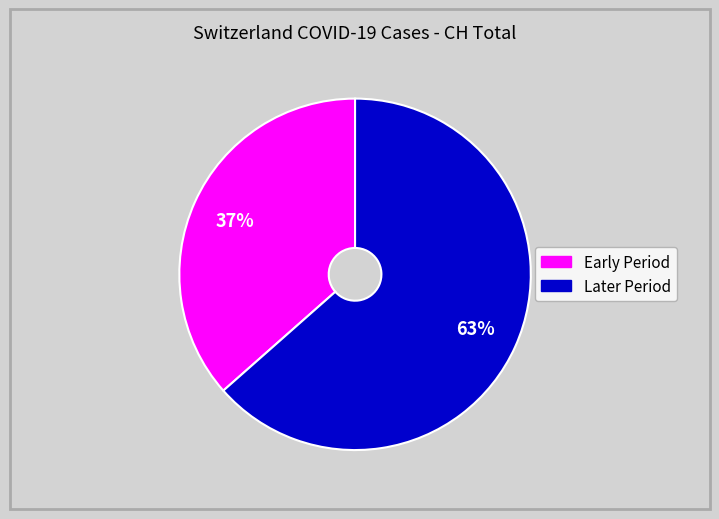

To the nearest percent, what is the average slice percentage?

50%